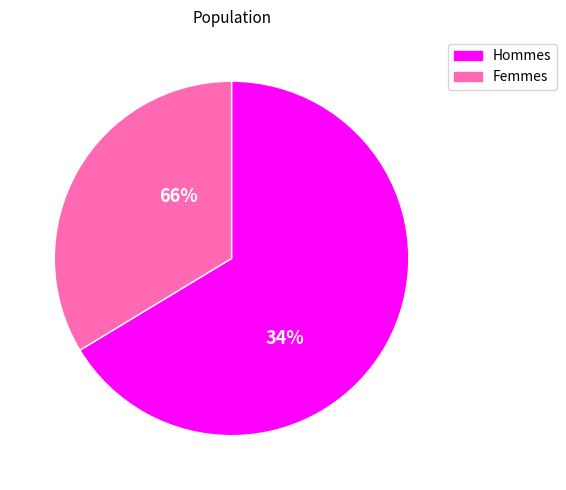

How many segments does this pie chart have?

2